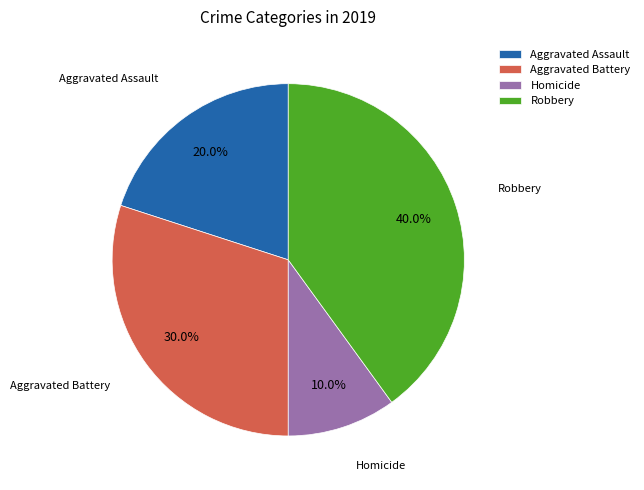

Does Robbery represent more than half of the total?

No